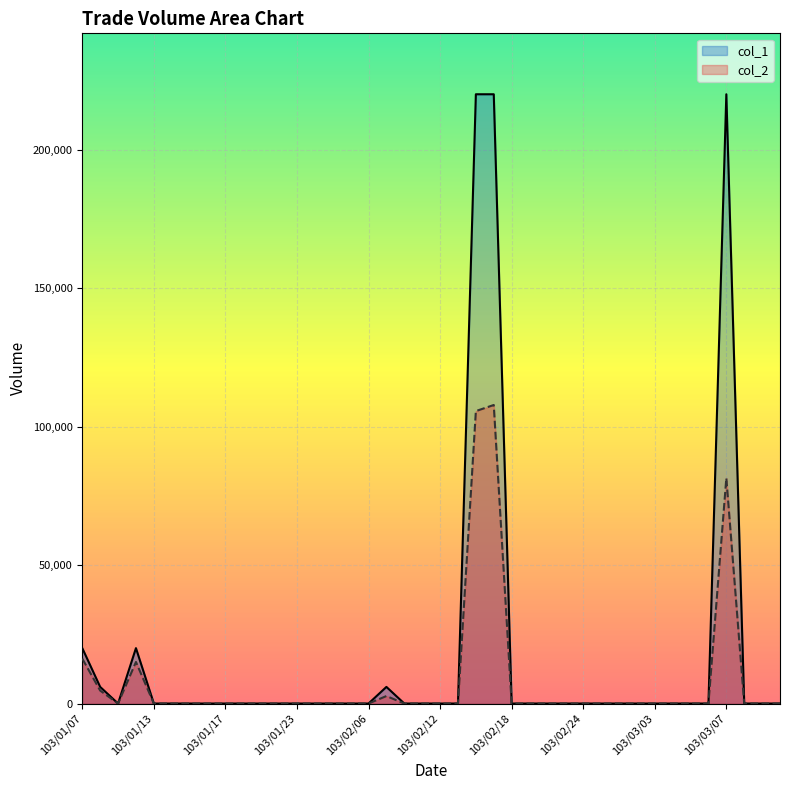

What is the average value of the col_1 series?

17800